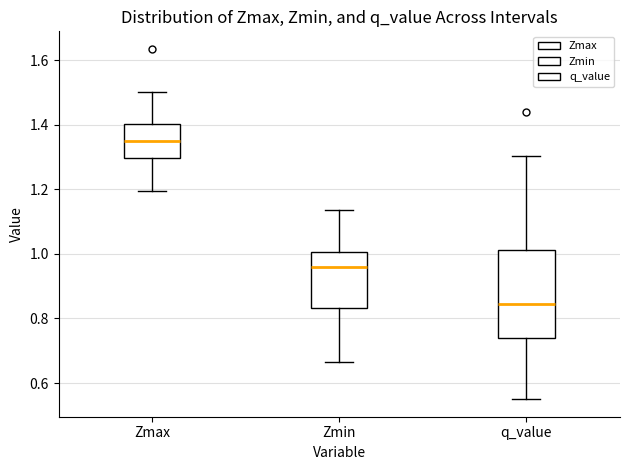

Reading left to right, transcribe this box plot: for each box, give where its median line is, the range the box spans, and where its two whiskers end, as read against the y-axis. The values are not printed on the chart, so give them approximately, as read against the axis.

Zmax: median 1.36, box 1.30 to 1.40, whiskers 1.20 to 1.50
Zmin: median 0.96, box 0.84 to 1.00, whiskers 0.66 to 1.14
q_value: median 0.84, box 0.74 to 1.02, whiskers 0.56 to 1.30